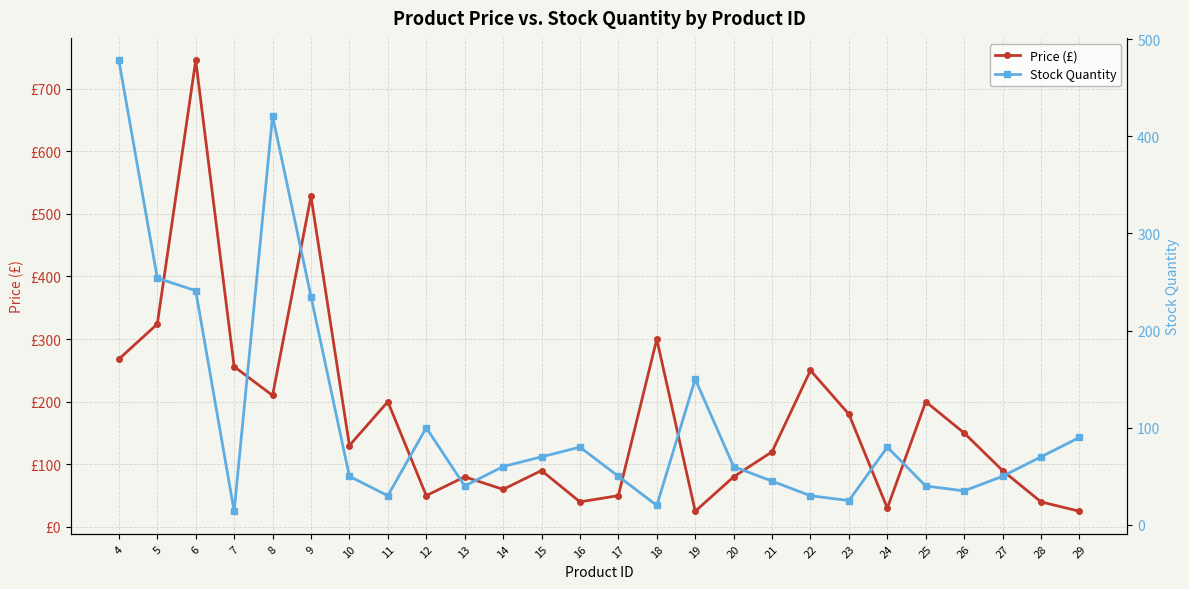

What are all the series names shown in the legend?

Price (£), Stock Quantity